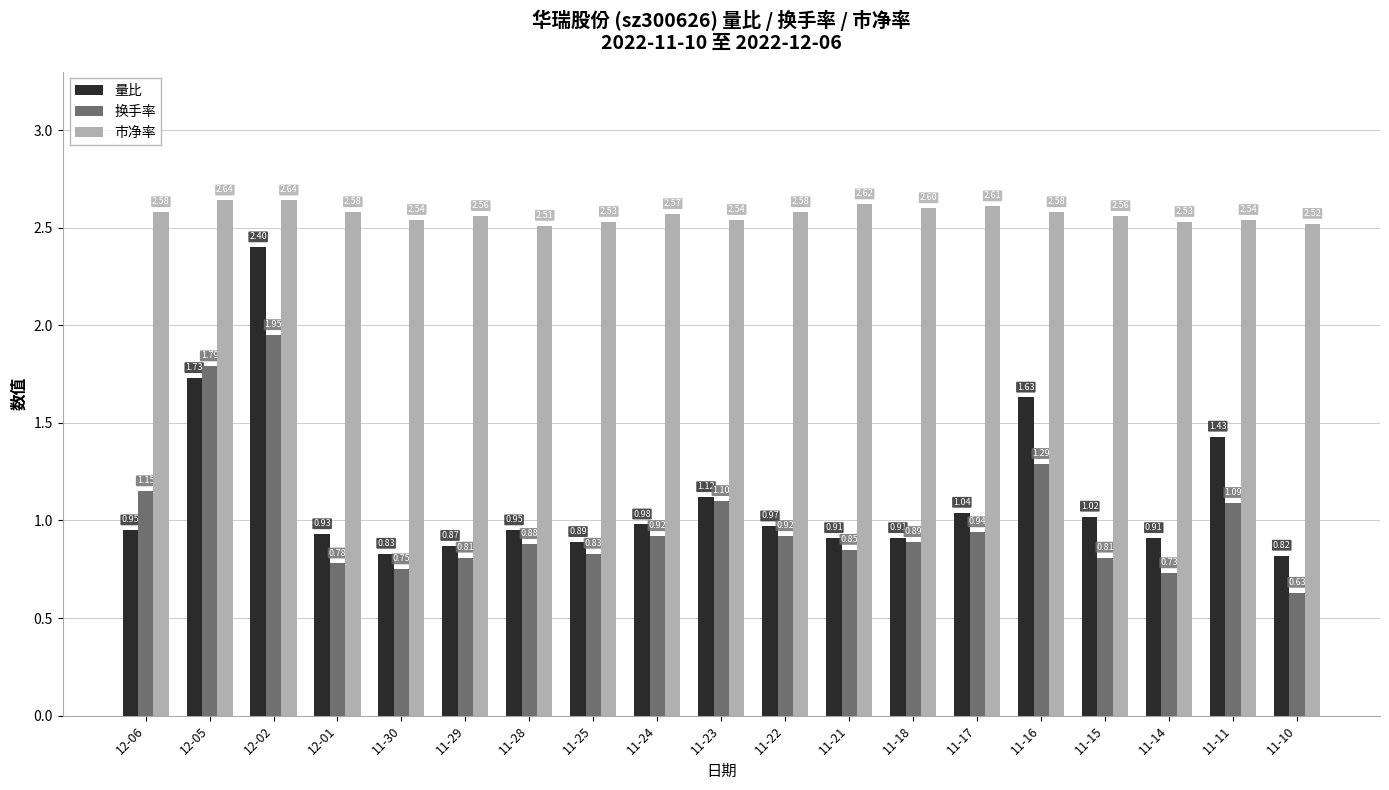

How many bars are there in each group?

3